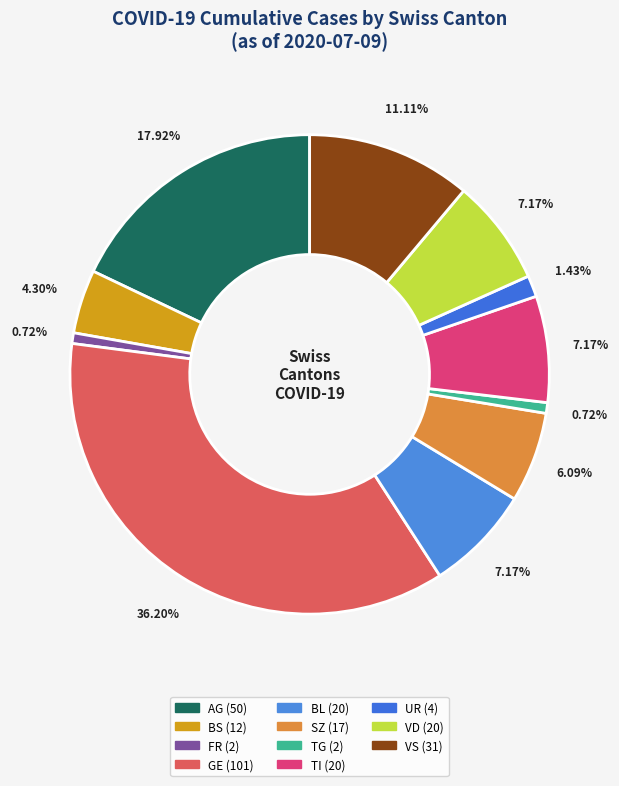

How many segments does this pie chart have?

11